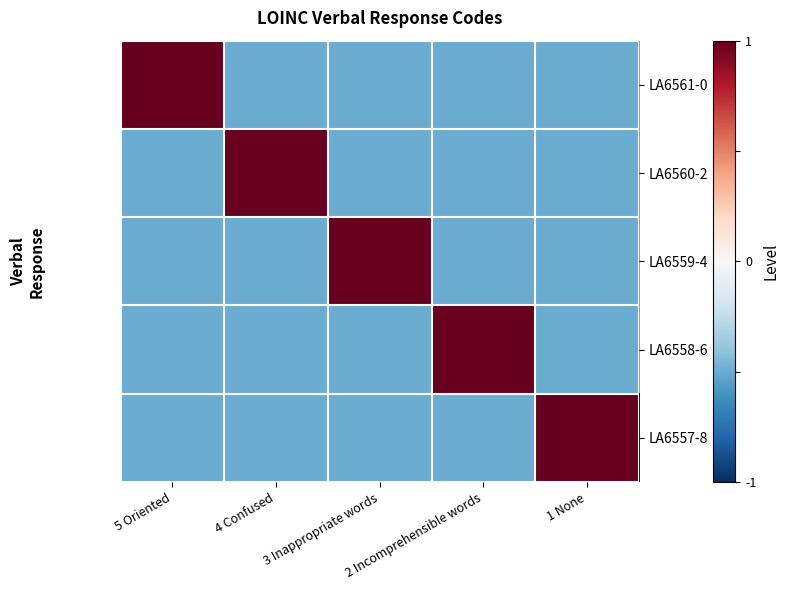

Which category has the lowest value across all series?

4 Confused